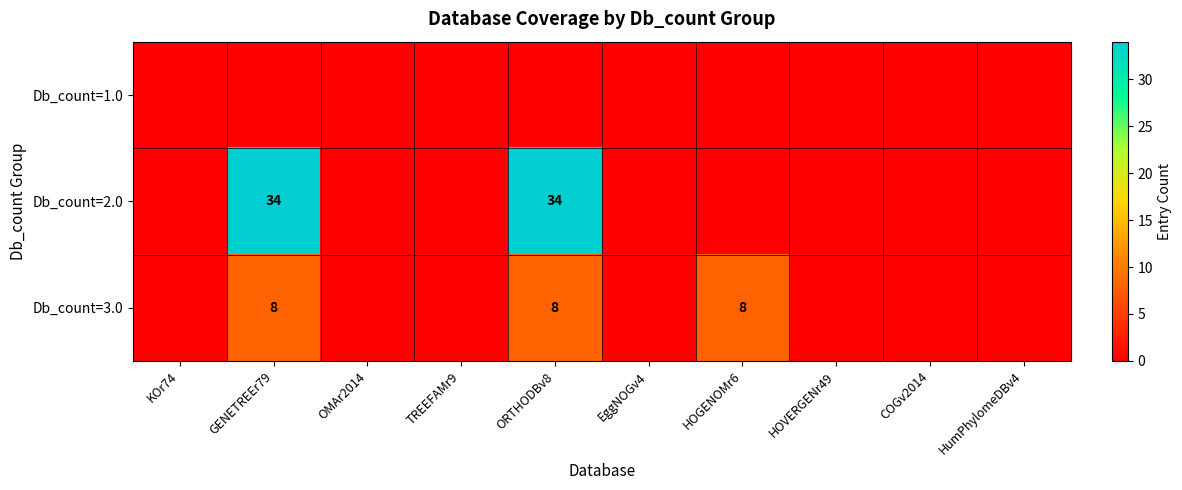

Is it true that Db_count=2.0 equals 11 at GENETREEr79?

False